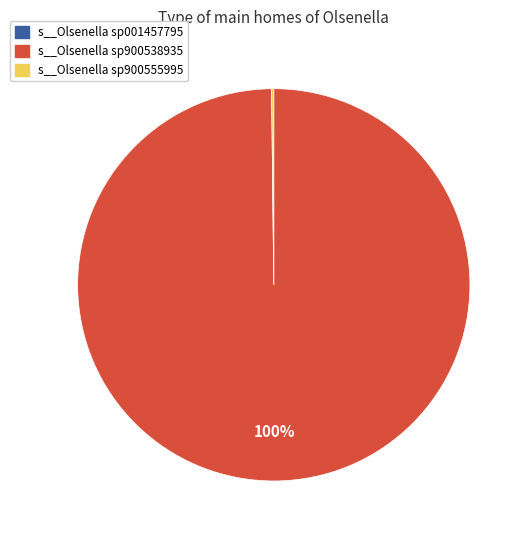

To the nearest percent, what is the average slice percentage?

33%